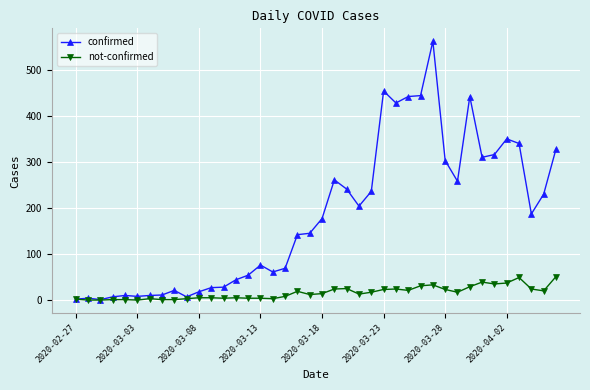

Rank the series by their maximum value, from lowest to highest.

not-confirmed, confirmed